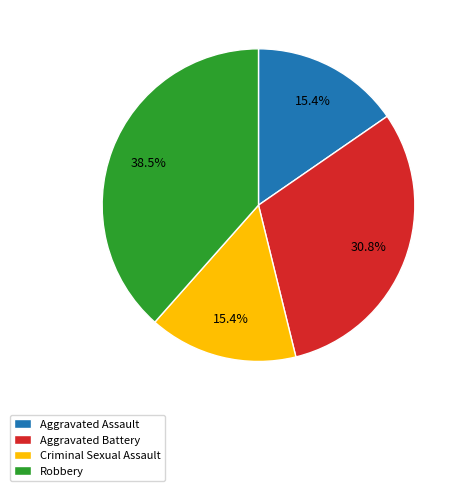

To the nearest percent, what is the average slice percentage?

25%